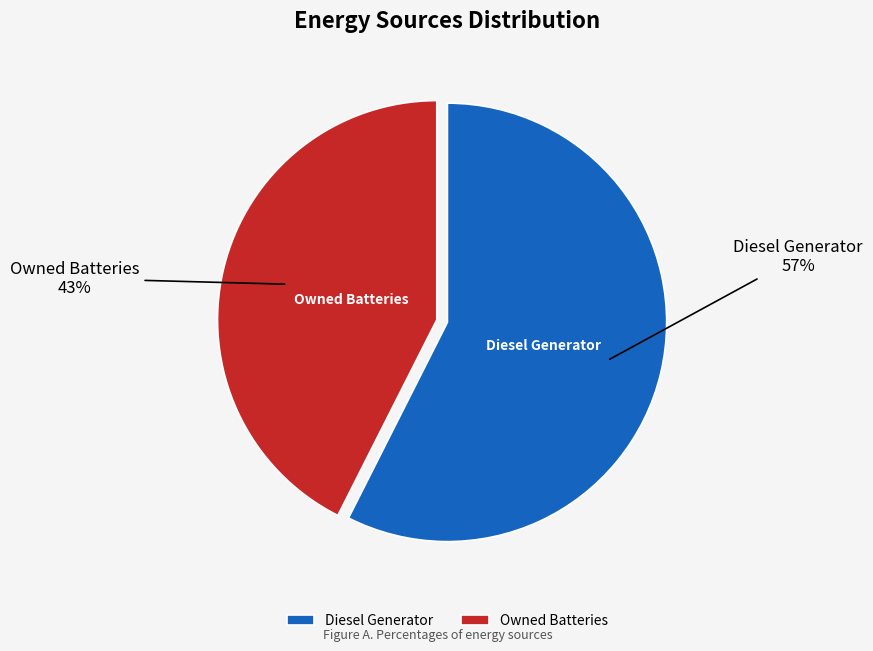

Is the sum of Diesel Generator and Owned Batteries greater than half?

Yes